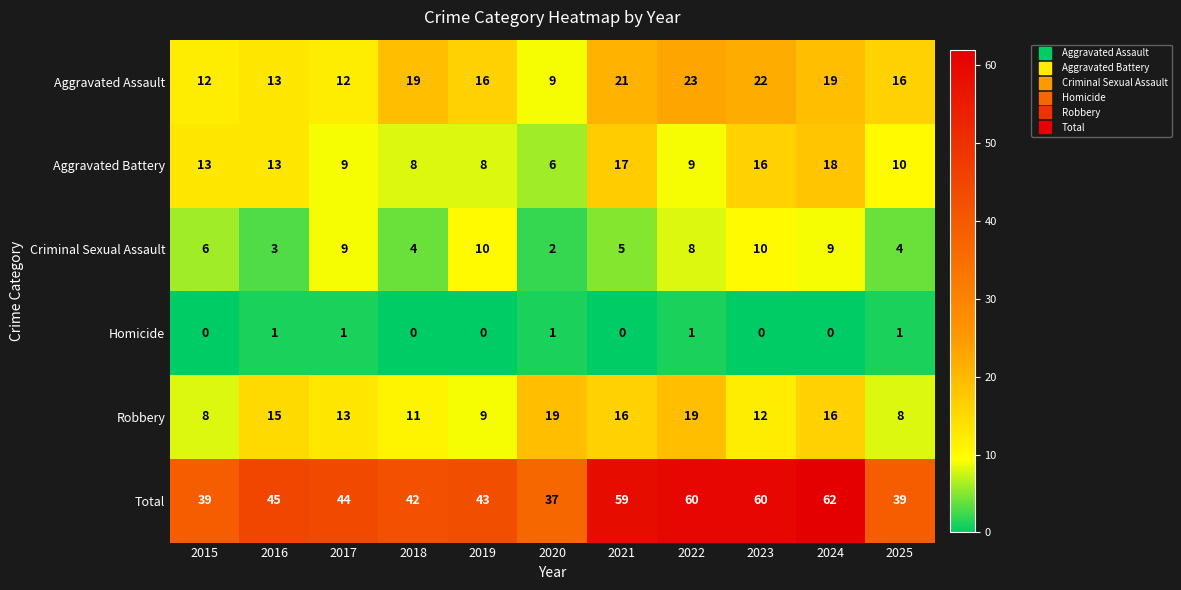

Rank the series at 2015 from highest to lowest value.

Total, Aggravated Battery, Aggravated Assault, Robbery, Criminal Sexual Assault, Homicide